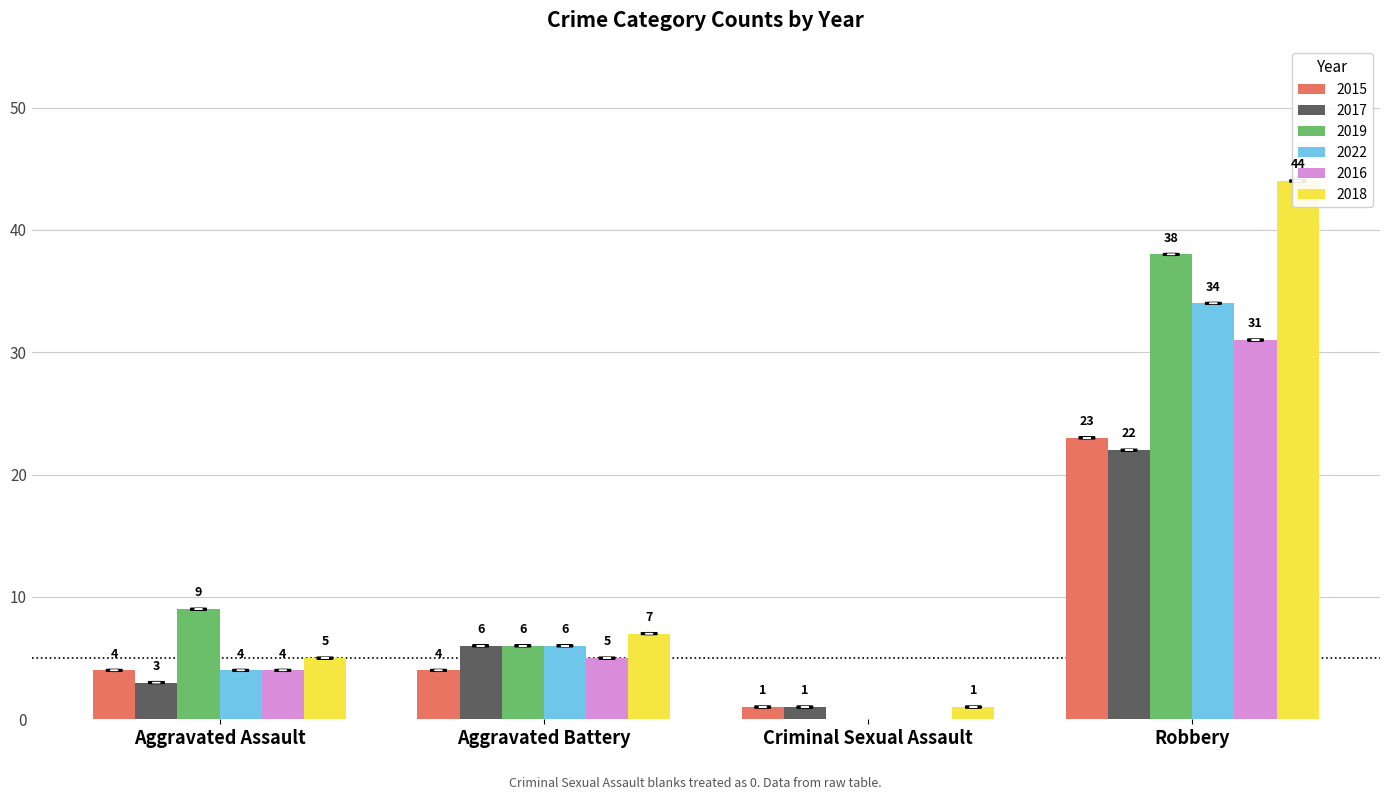

Which series has the largest total across all categories?

2018